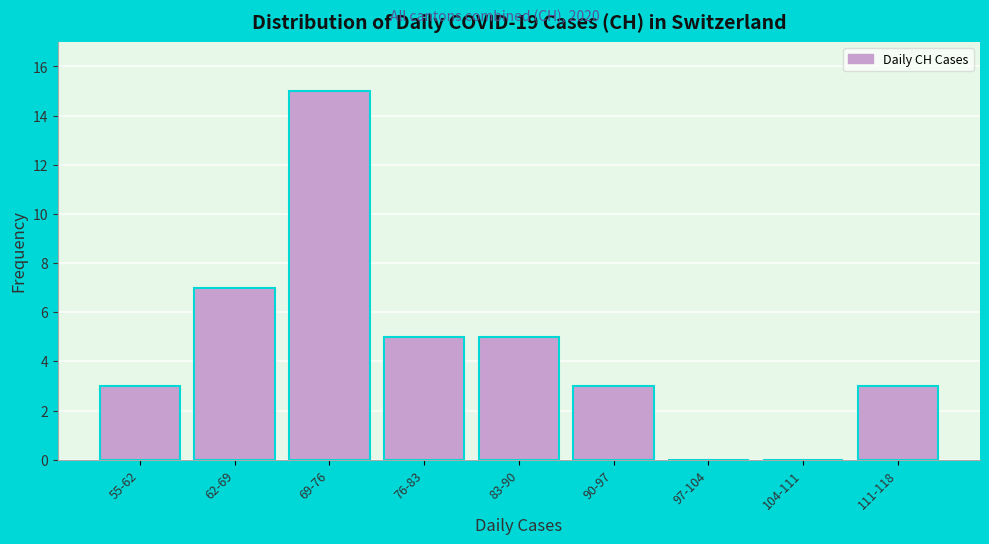

Reading right to left, list all the values displayed in this chart.

111-118=3	104-111=0	97-104=0	90-97=3	83-90=5	76-83=5	69-76=15	62-69=7	55-62=3